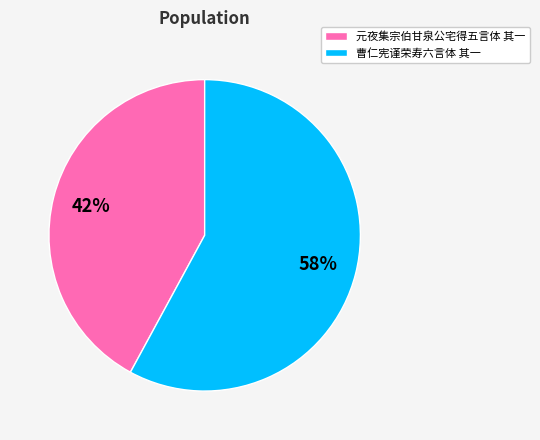

To the nearest percent, what is the difference between the largest and smallest slice percentages?

16%